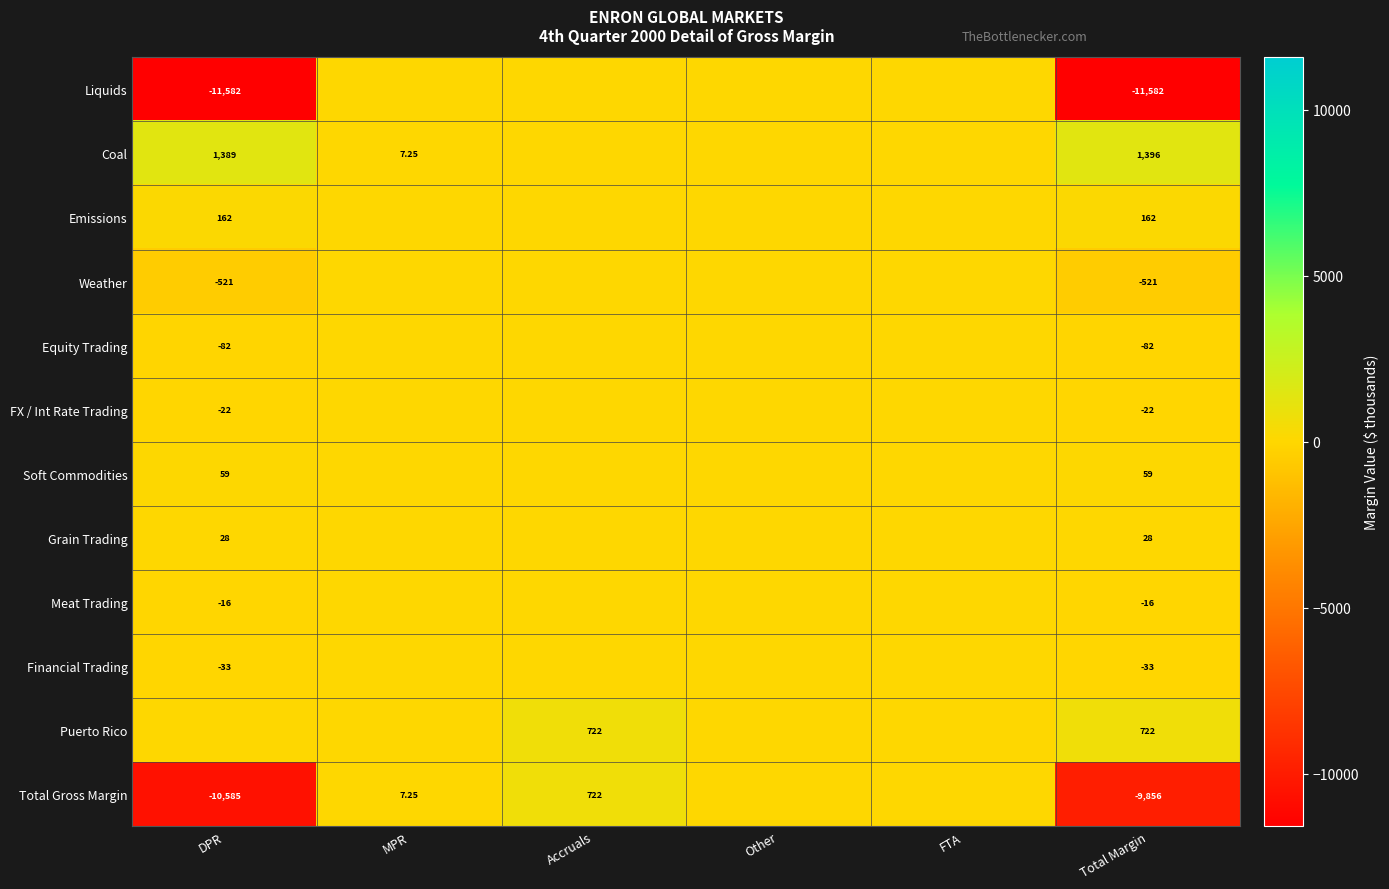

Which category has the highest value across all series?

Total Margin